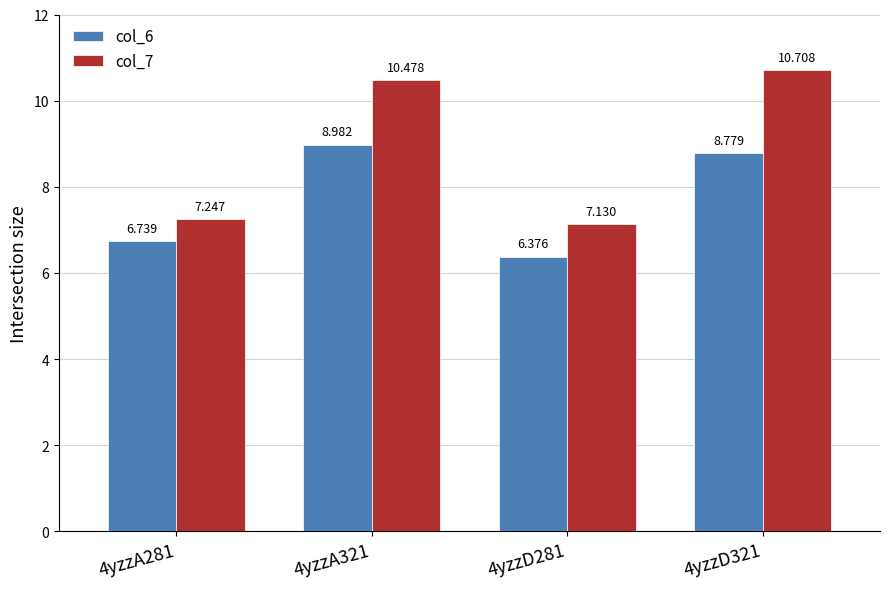

What are all the series names shown in the legend?

col_6, col_7